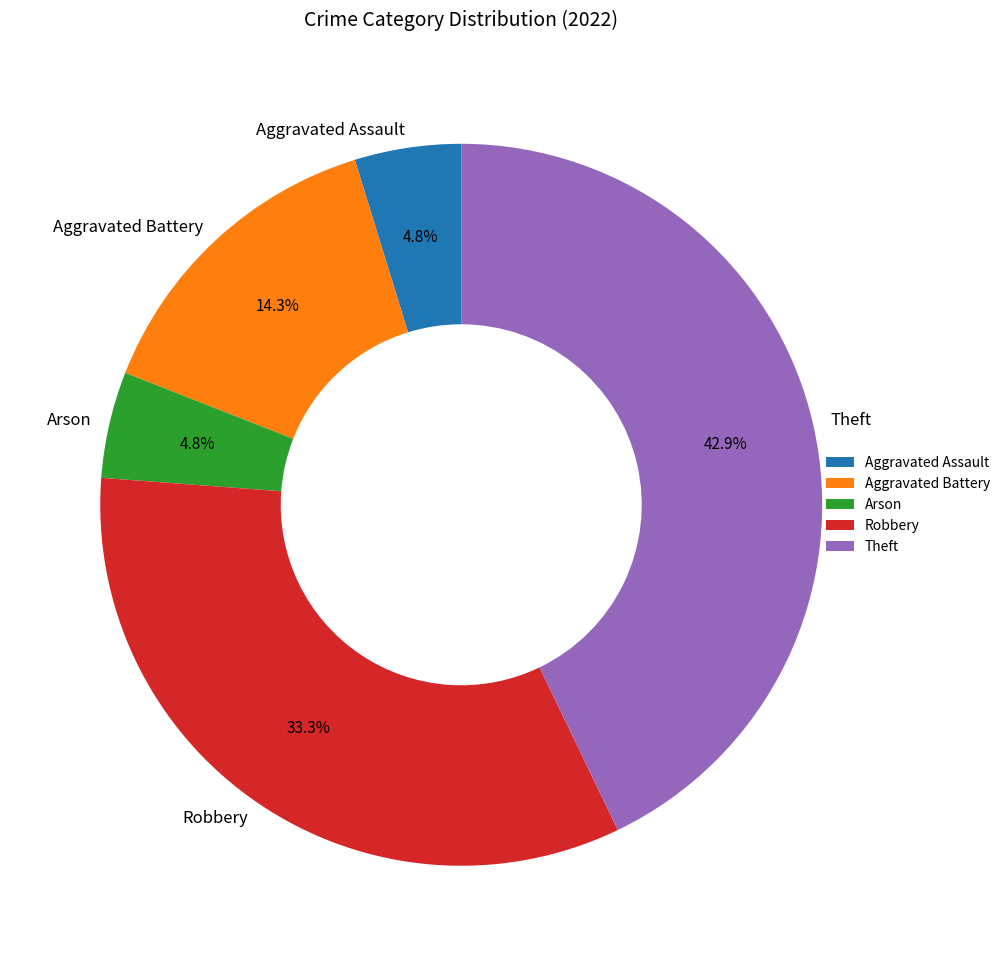

How many slices are in this pie chart?

5